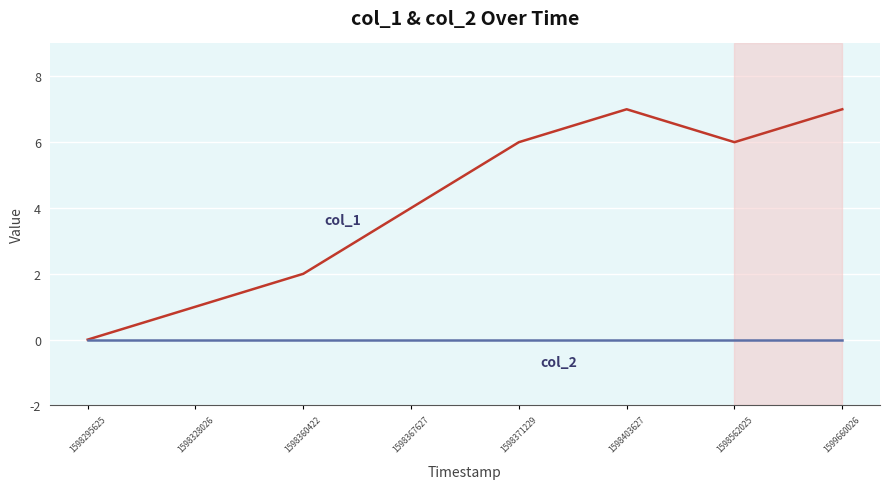

Does the chart have visible grid lines?

Yes